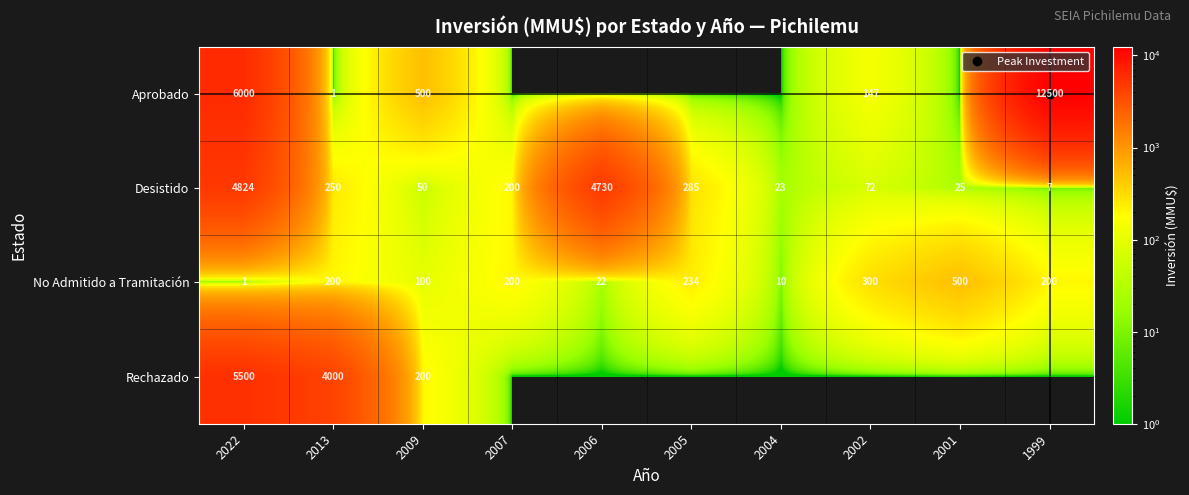

Where does the Aprobado series first go above 1?

2022